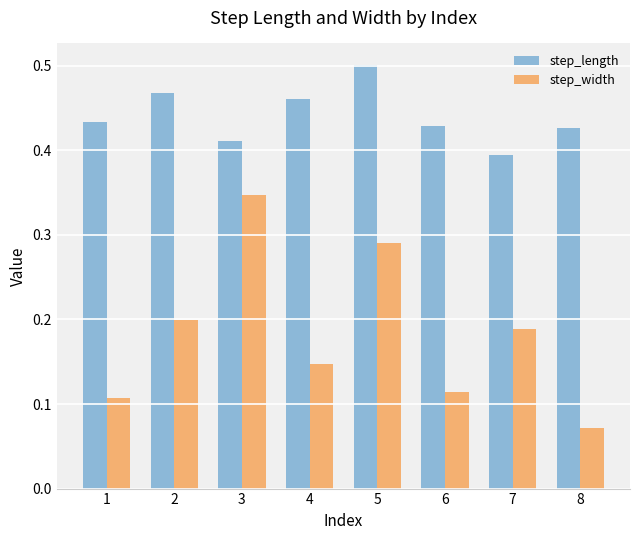

List the labels in order of step_width value, smallest first.

8, 1, 6, 4, 7, 2, 5, 3